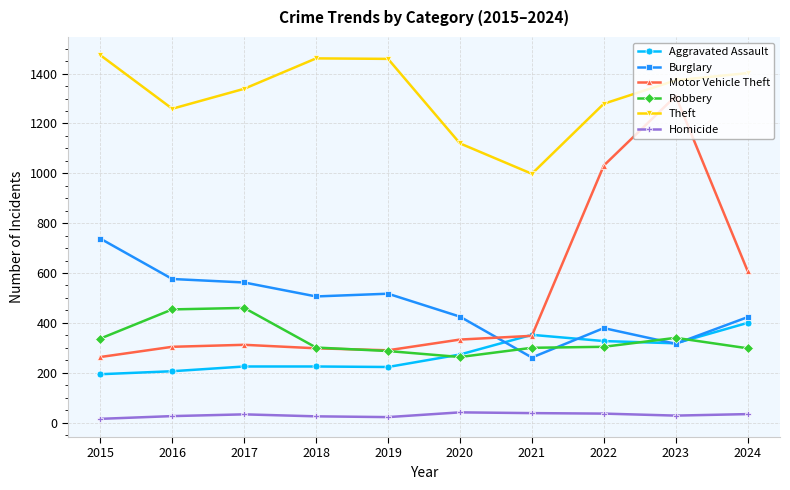

Rank the series at 2017 from highest to lowest value.

Theft, Burglary, Robbery, Motor Vehicle Theft, Aggravated Assault, Homicide